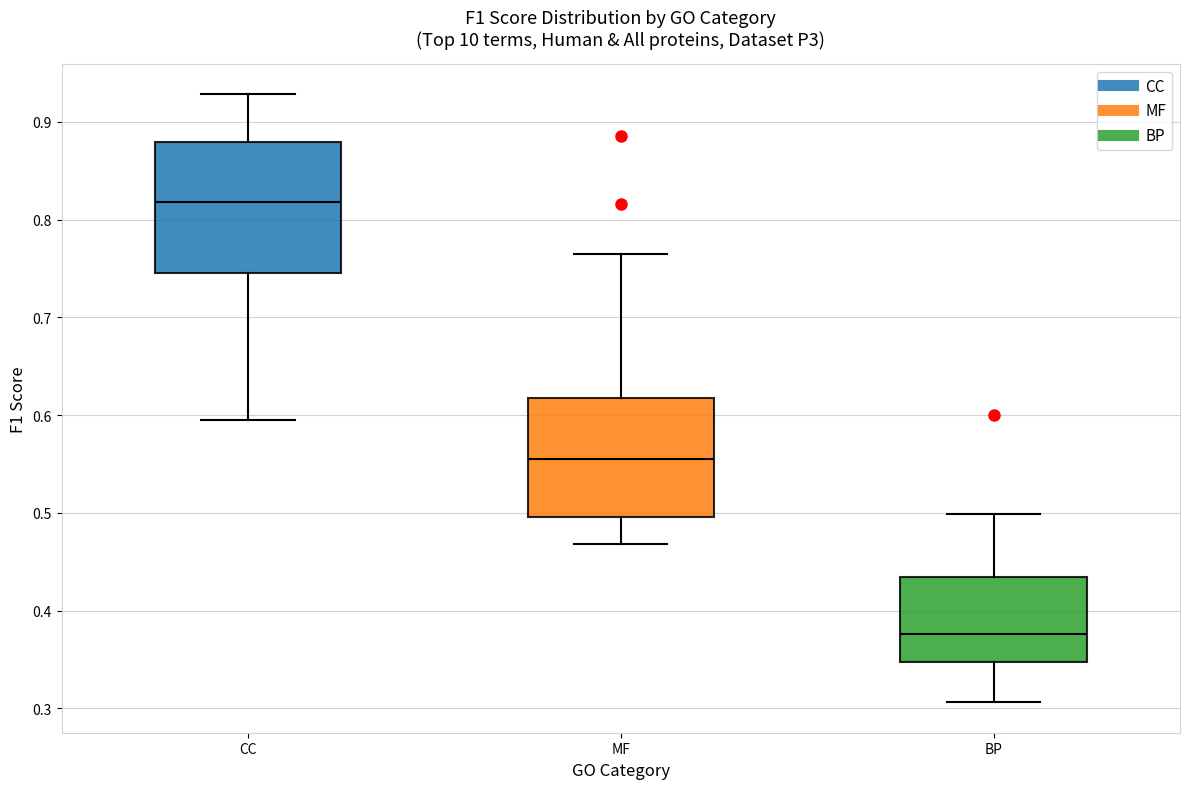

Reading left to right, read every box against the y-axis: the position of its median line, the range the box covers, and the ends of its whiskers. The values are not printed on the chart, so give them approximately, as read against the axis.

CC: median 0.82, box 0.75 to 0.88, whiskers 0.59 to 0.93
MF: median 0.55, box 0.50 to 0.62, whiskers 0.47 to 0.76
BP: median 0.38, box 0.35 to 0.43, whiskers 0.31 to 0.50